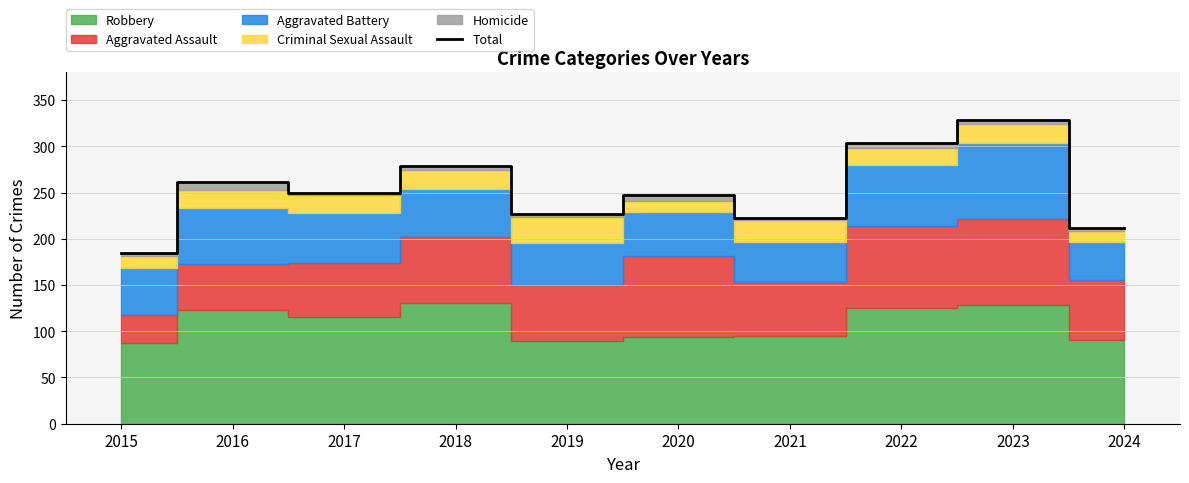

How many points are lower than both their immediate neighbors (excluding endpoints)?

3